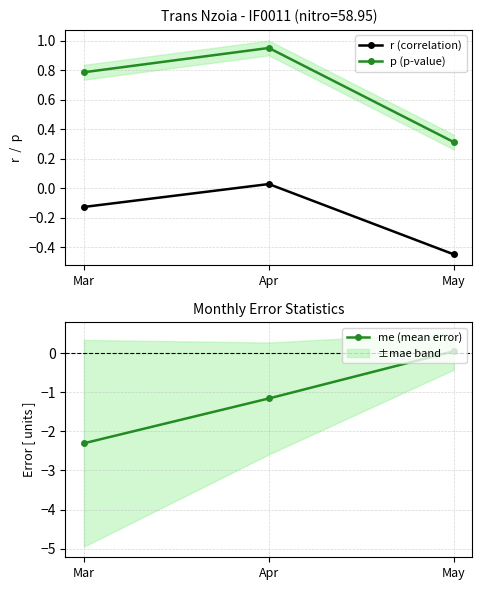

Reading left to right, list all the values displayed in this chart.

r (correlation): Mar=-0.1	Apr=0.0	May=-0.4
p (p-value): Mar=0.8	Apr=1.0	May=0.3
me (mean error): Mar=-2.3	Apr=-1.2	May=0.1